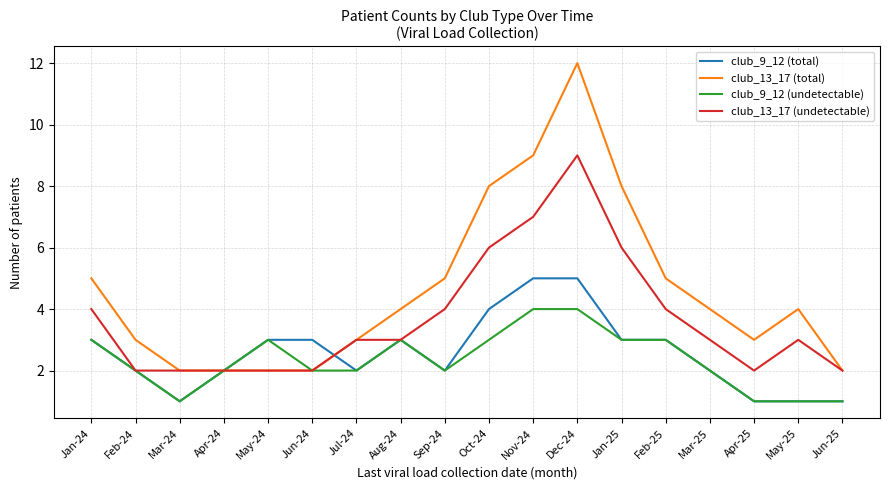

What is the maximum value shown in the chart?

12